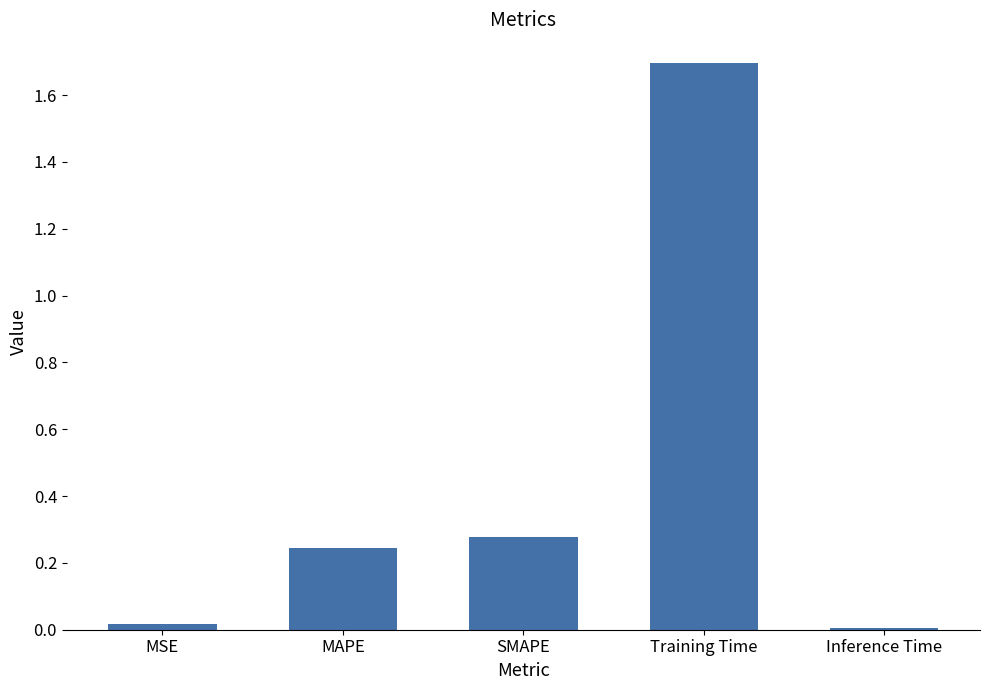

True or false: the data shows 0.0 at MSE.

True